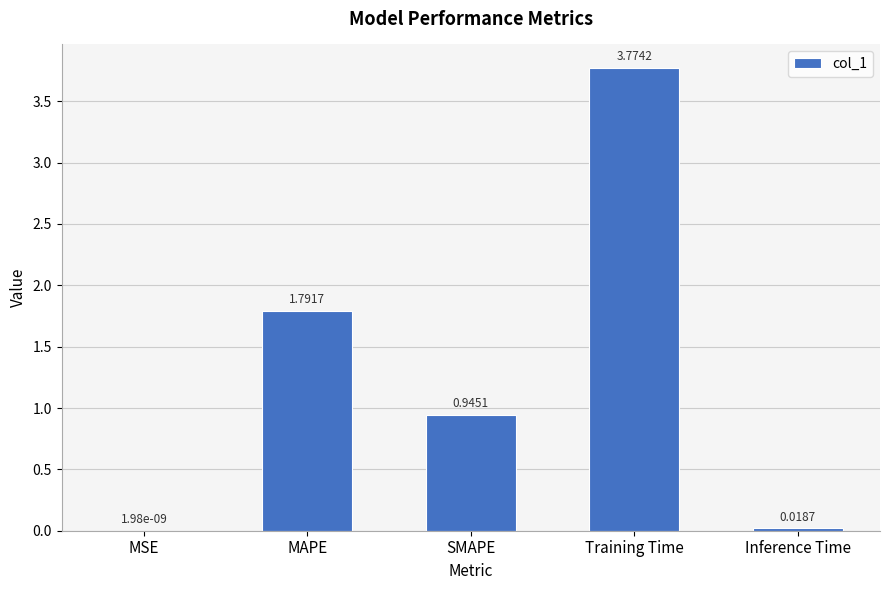

Which category has the highest value across all series?

Training Time